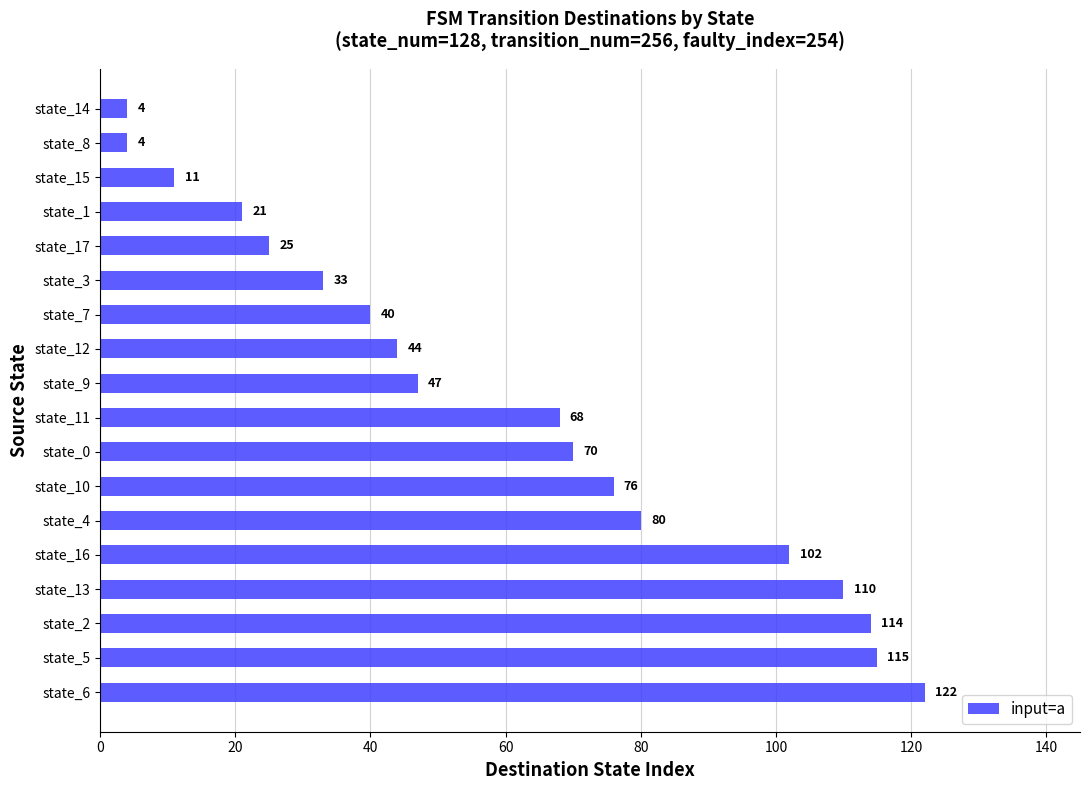

The chart shows a value of 40 at state_11. True or false?

False